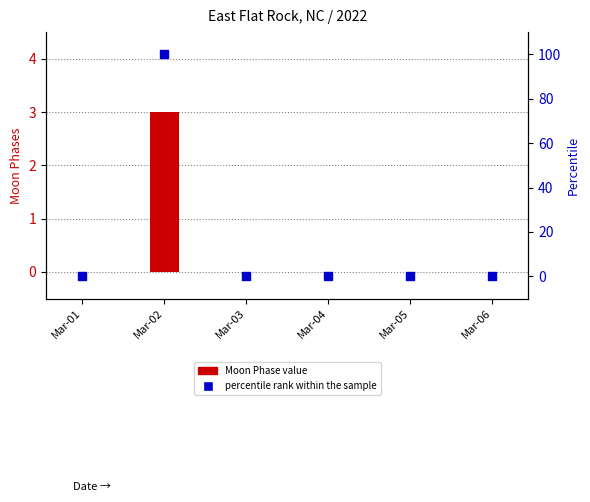

Which series has the largest total across all categories?

percentile rank within the sample